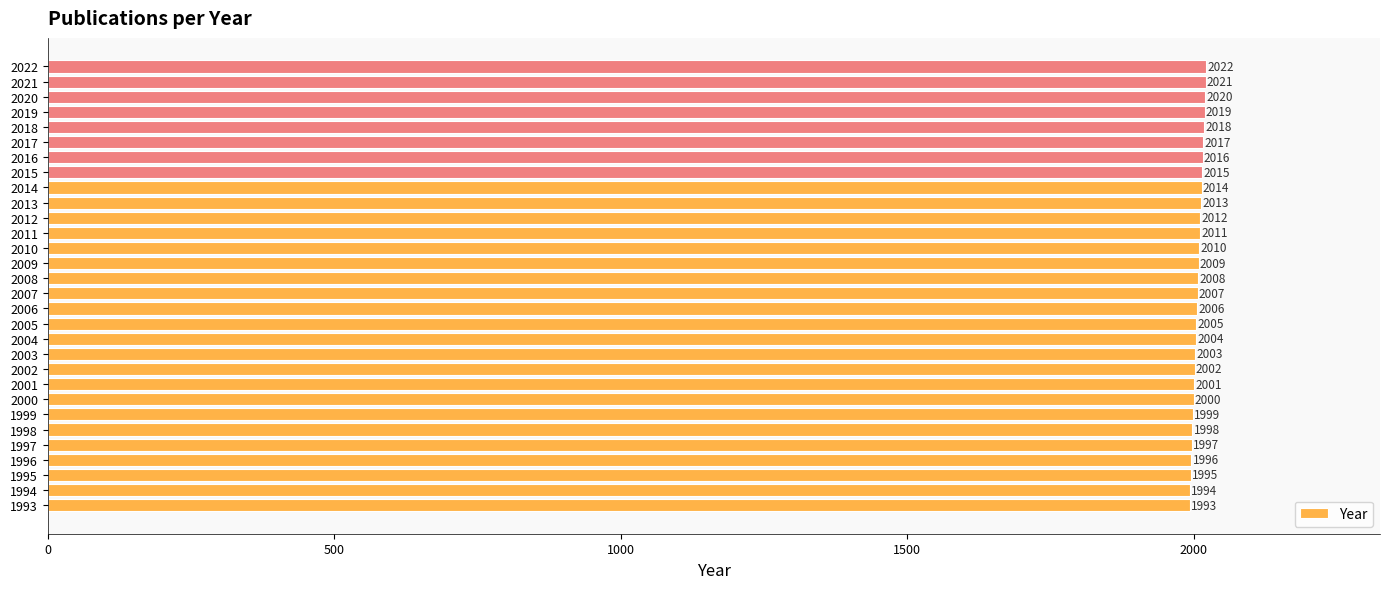

Which category has the highest value across all series?

2022